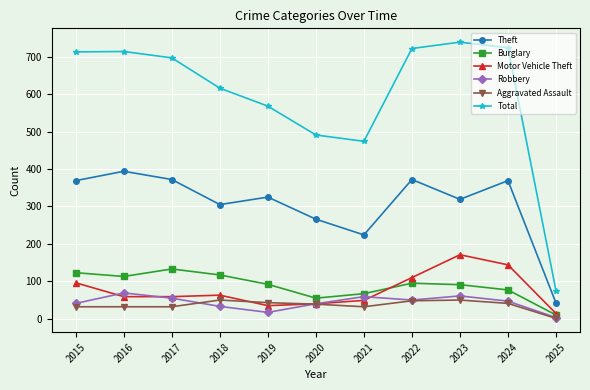

True or false: Burglary has more than 2 interior local peaks.

False